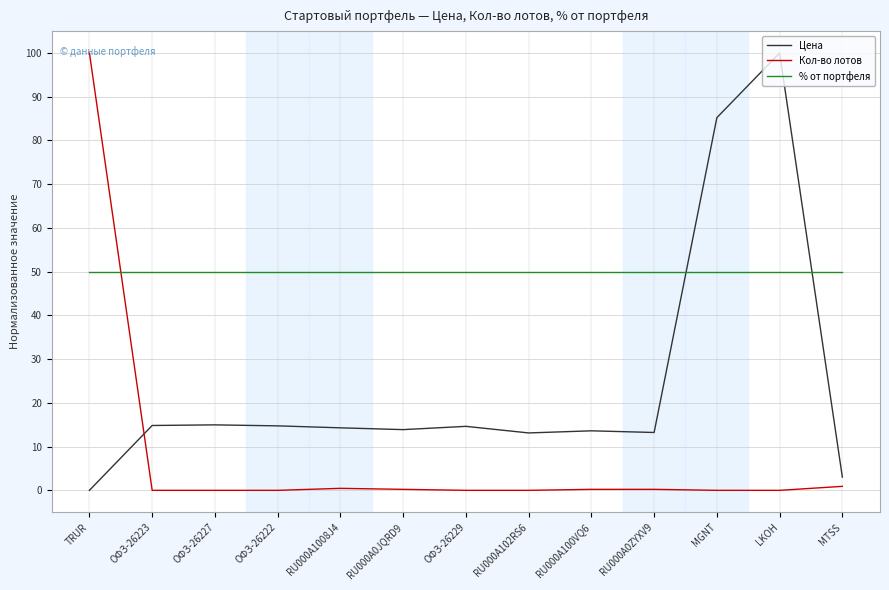

What value does the Цена series have at RU000A100VQ6?

13.6